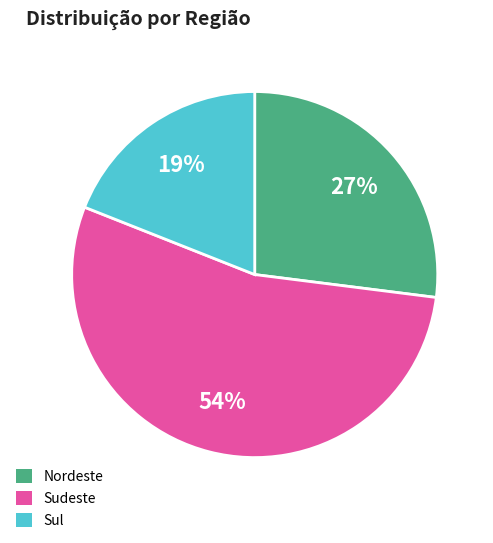

Is Sudeste the majority of the pie?

Yes